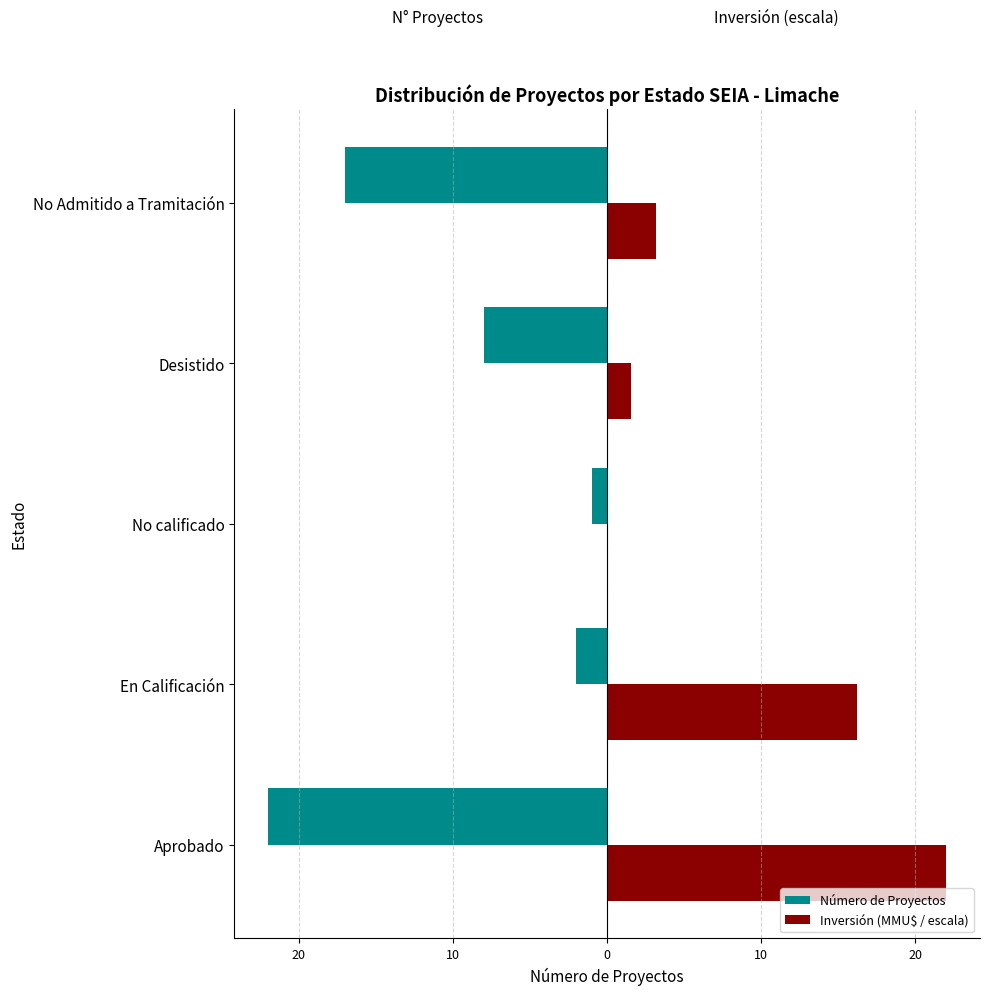

What is the value of the Número de Proyectos bar at the 1st from the left?

-22.0